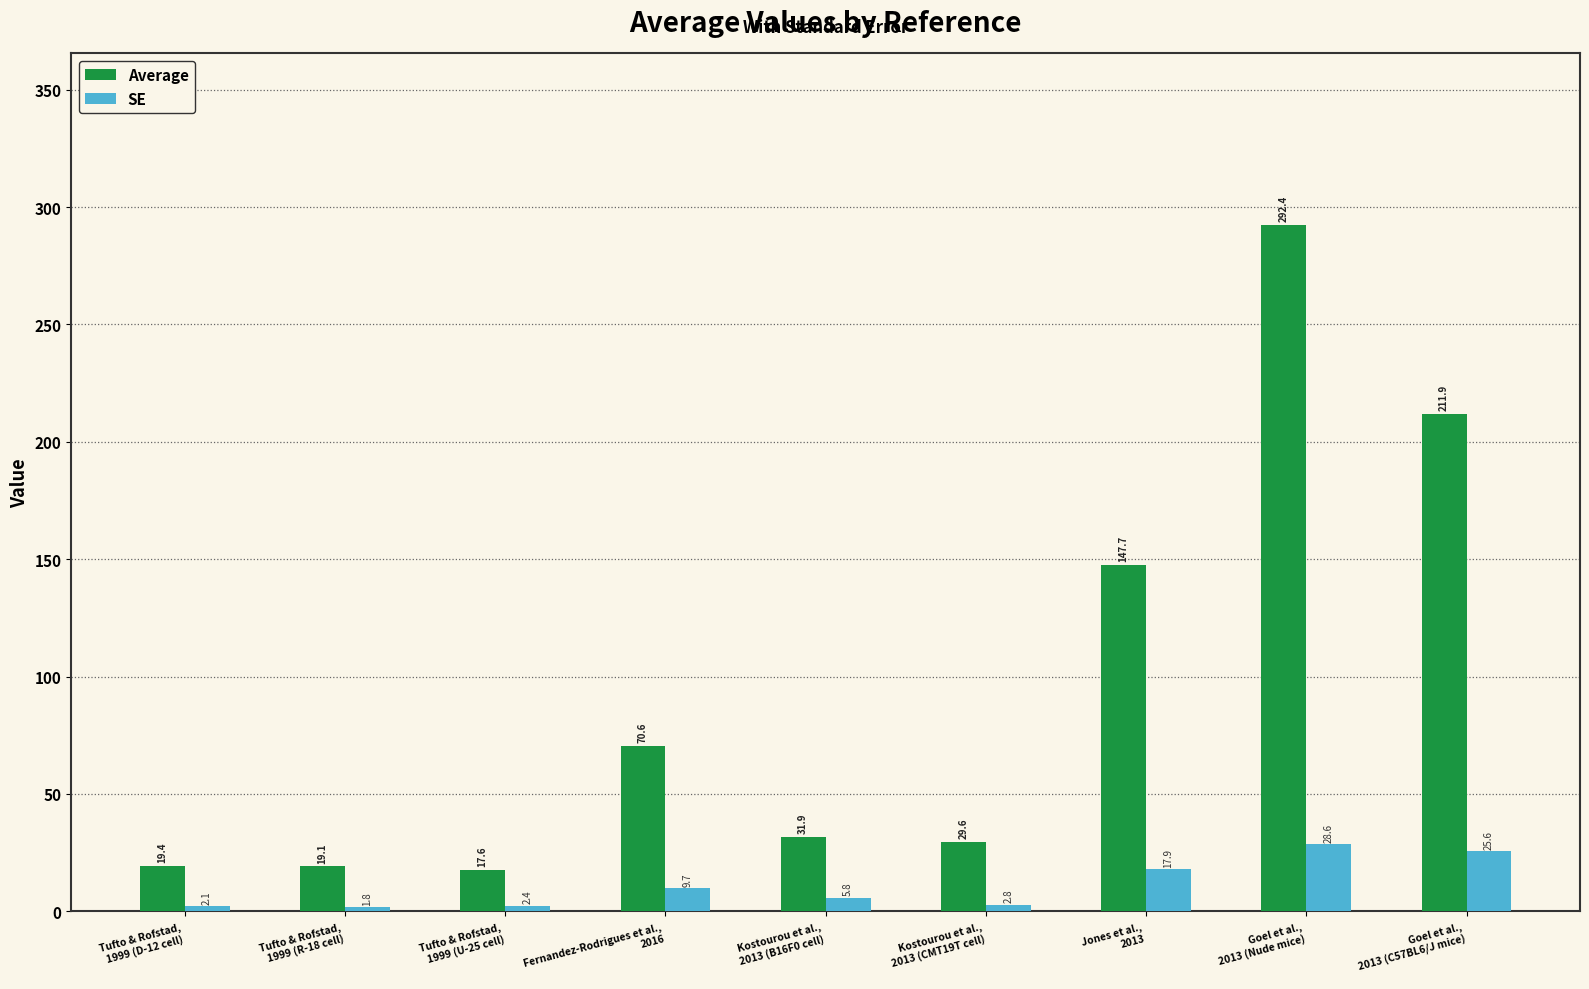

What is the difference between the maximum and second lowest values in the SE series?

26.5